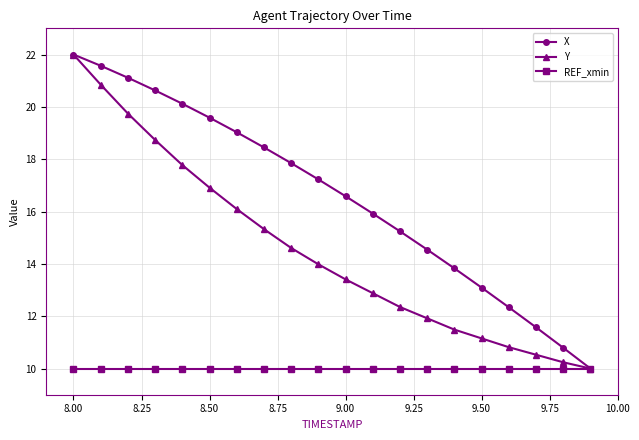

What is the minimum value for REF_xmin?

10.0